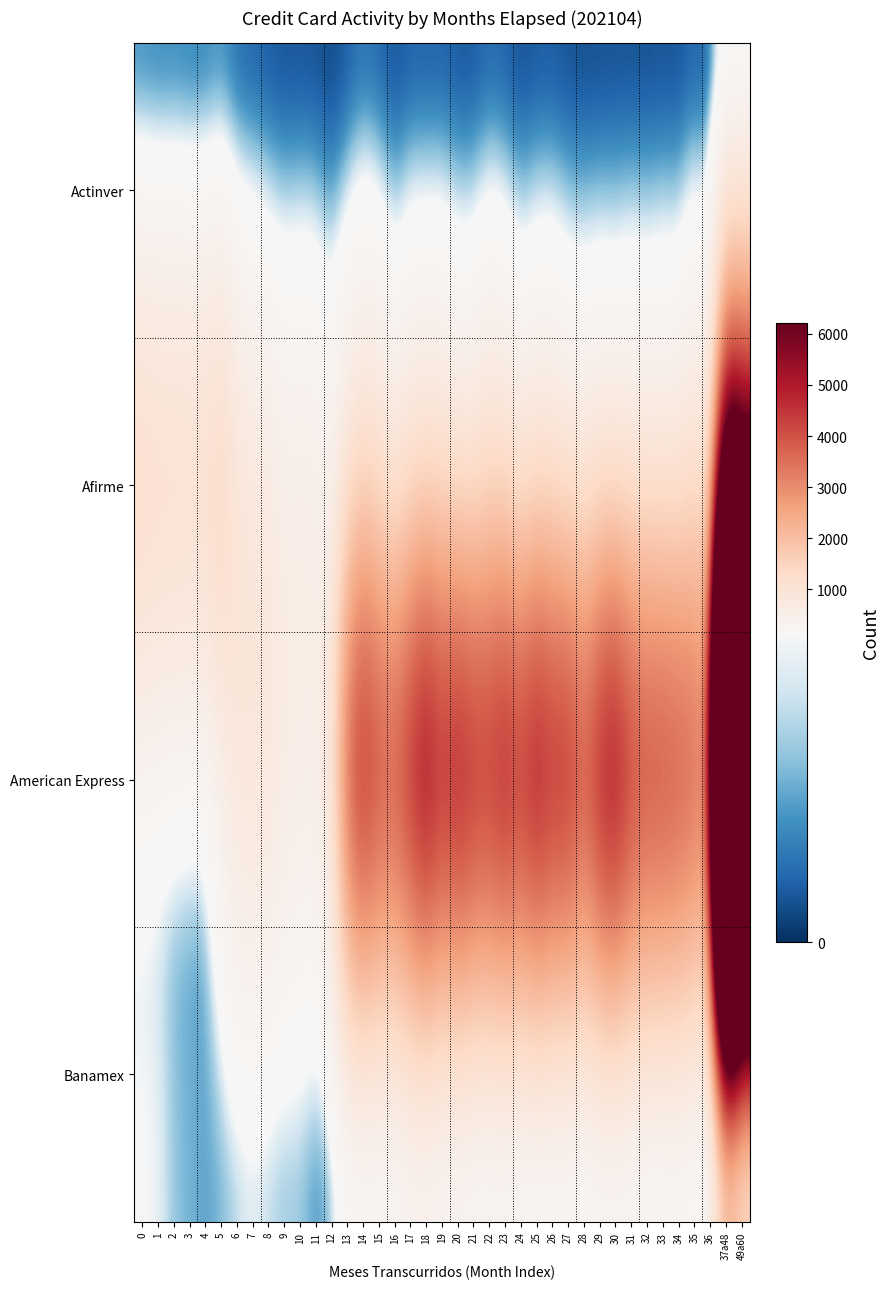

How many categories are shown in the chart?

39